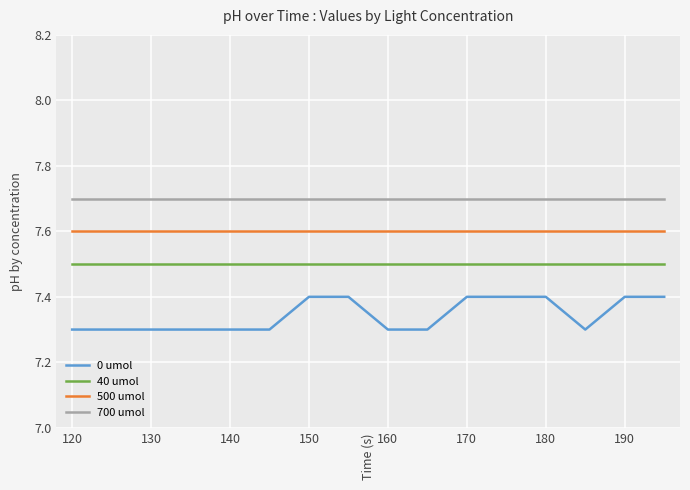

True or false: 0 umol and 700 umol intersect in this chart.

False